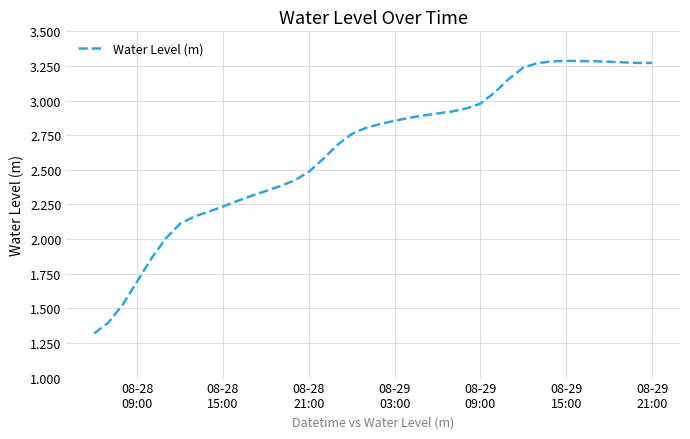

What is the smallest value displayed?

1.3